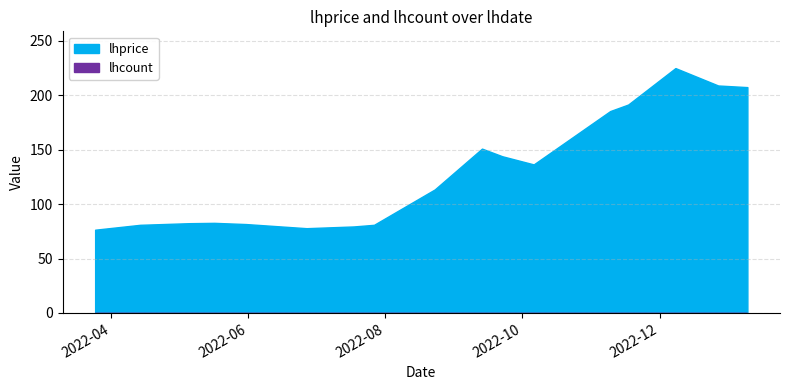

At which category is the sum across all series the highest?

2022-12-08